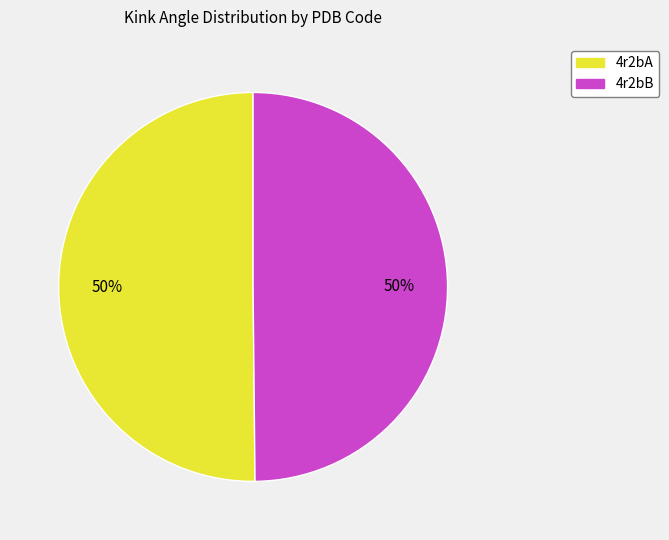

How many slices are in this pie chart?

2